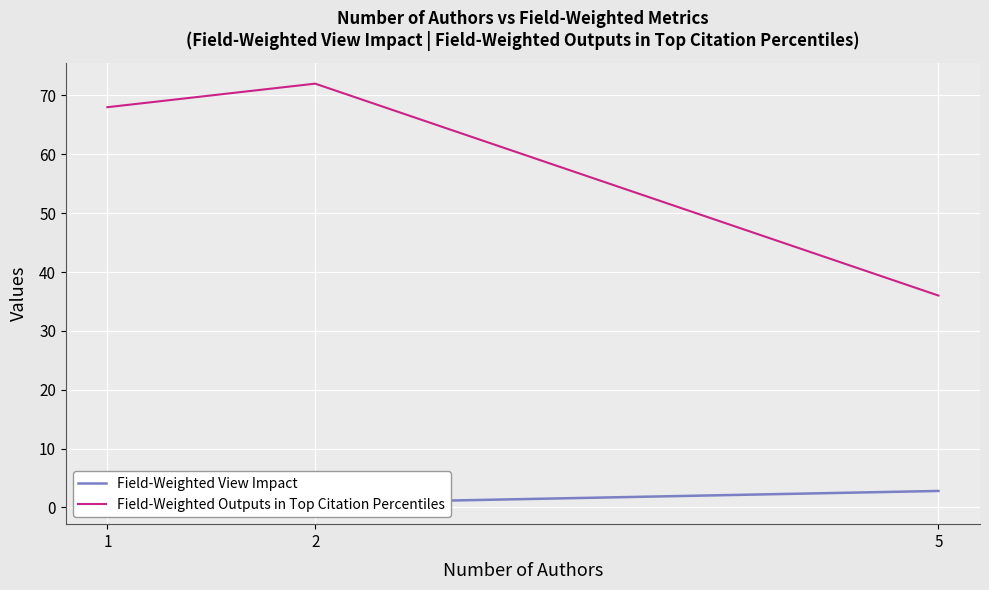

The value of Field-Weighted Outputs in Top Citation Percentiles at 1 is 68.0. True or false?

True